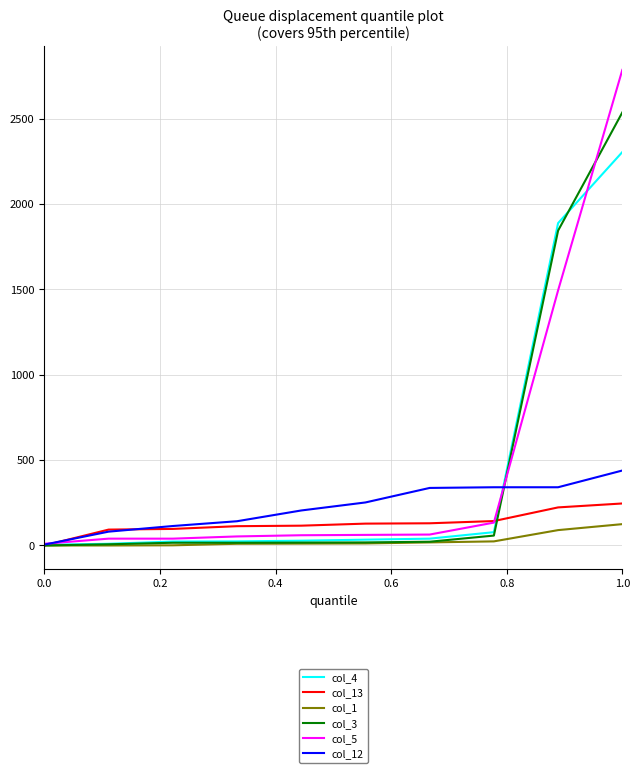

Which series has the largest range (max minus min)?

col_5